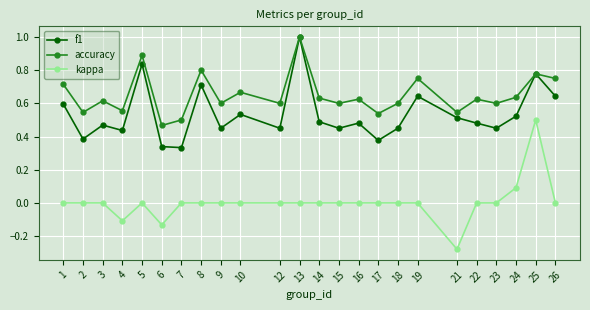

True or false: accuracy has more than 1 points higher than both neighbors.

True